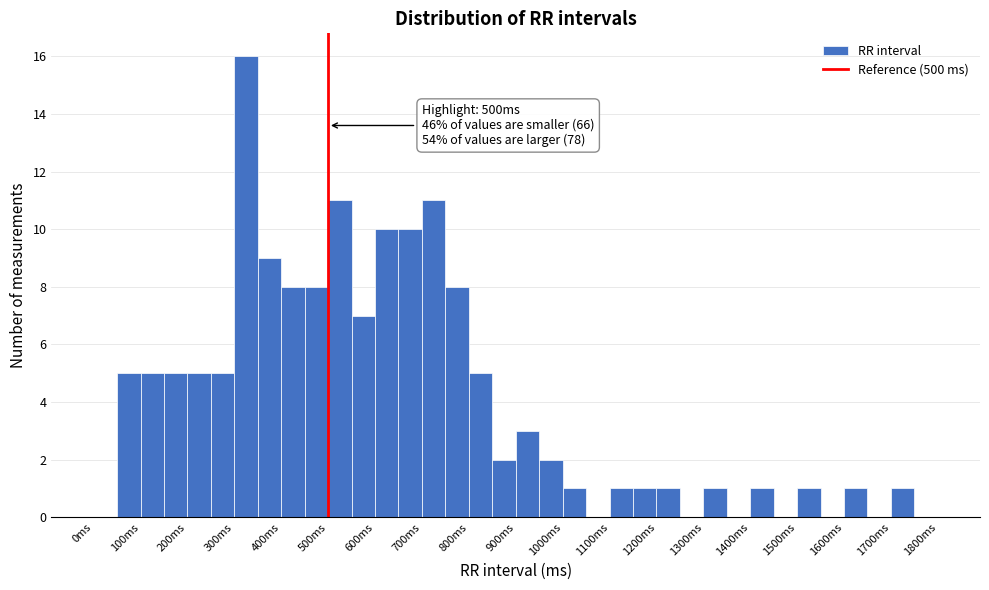

Over which range of the x-axis is the bar tallest?

300 to 350